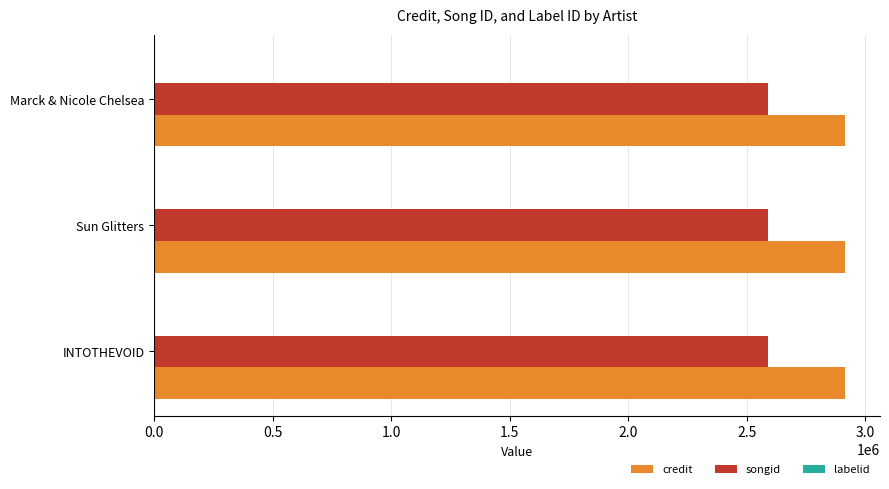

Where is credit nearest to the value 2916576?

Sun Glitters